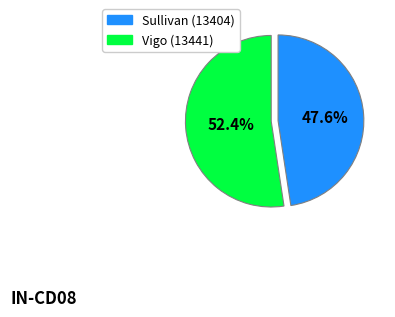

Which has a higher value, Vigo (13441) or Sullivan (13404)?

Vigo (13441)